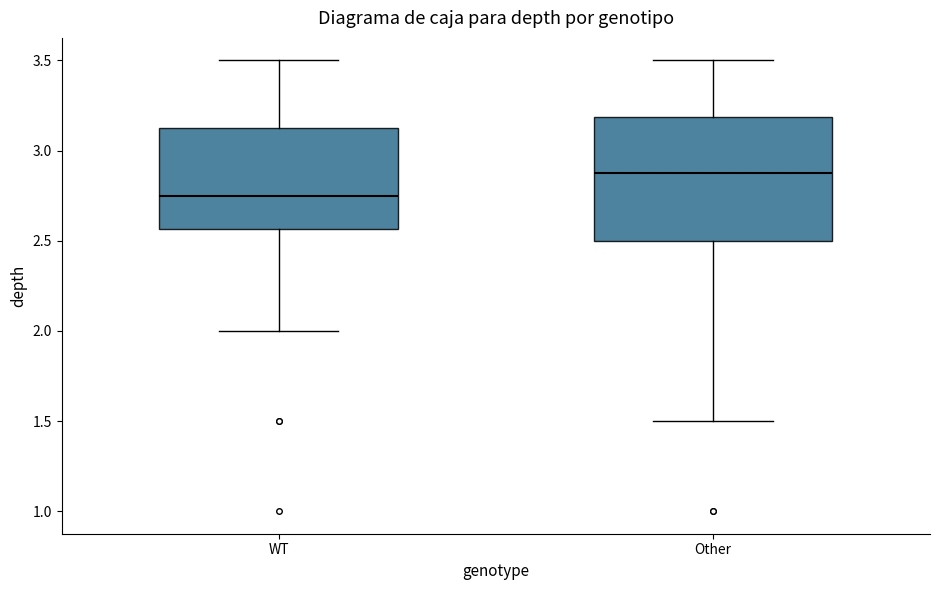

Which box has the lowest median line?

WT